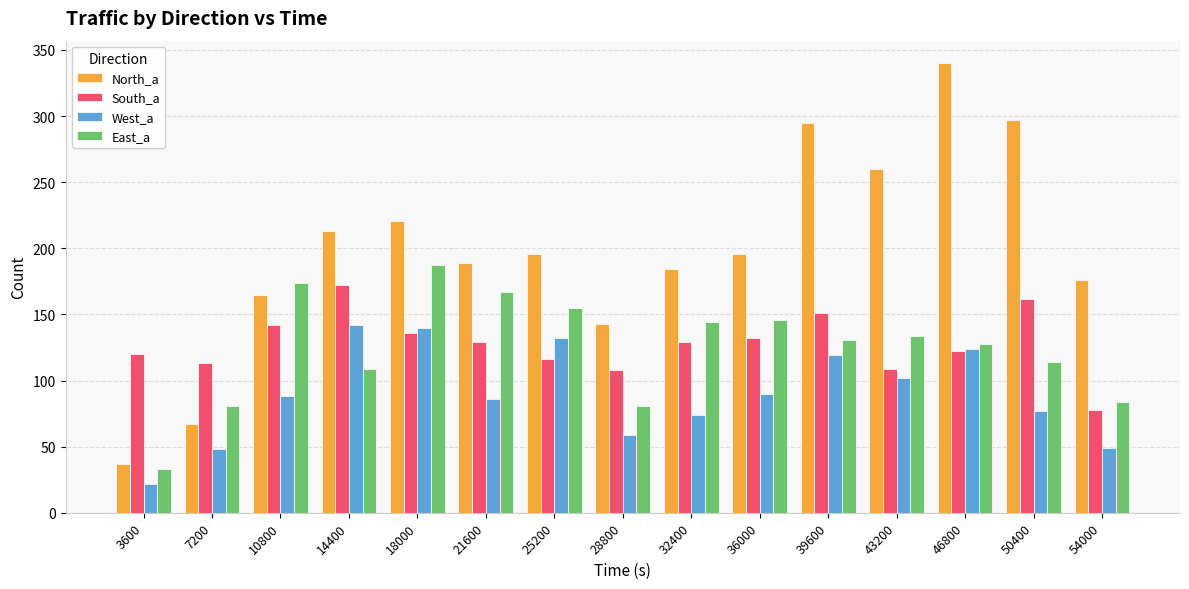

What is the average value of the East_a series?

125